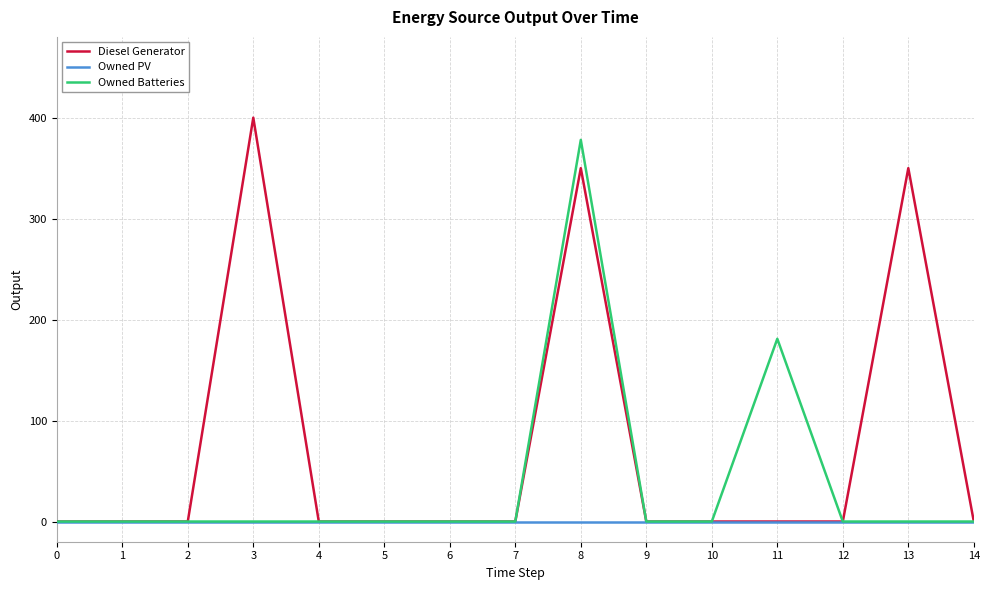

Rank the series by their maximum value, from highest to lowest.

Diesel Generator, Owned Batteries, Owned PV